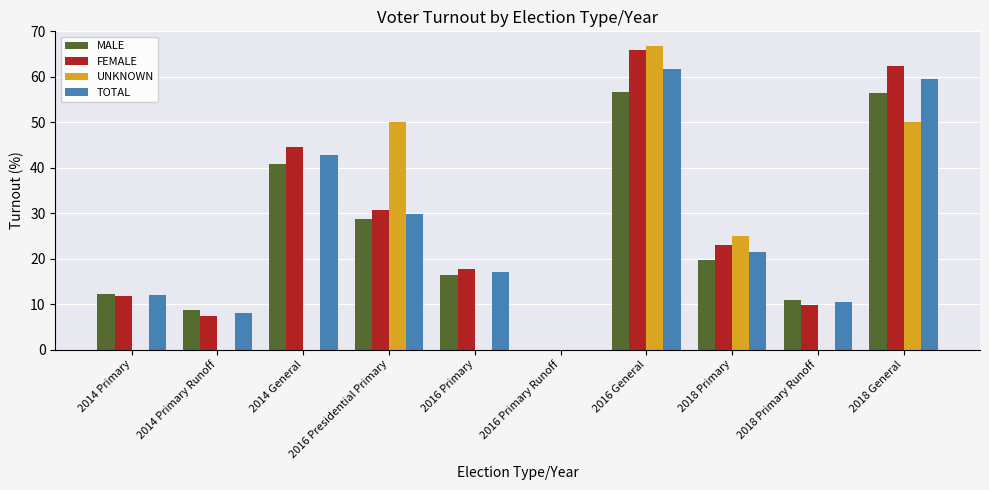

Which label corresponds to the largest value in the chart?

2016 General